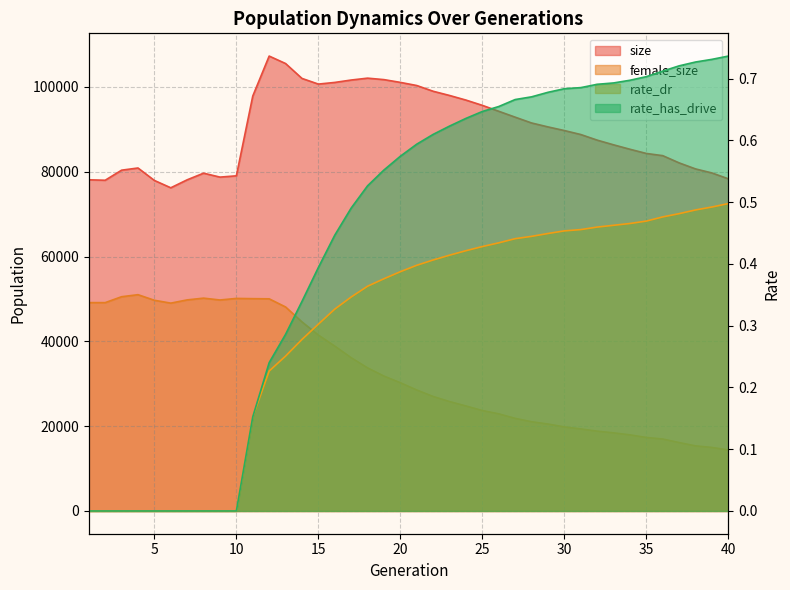

Is the value of rate_has_drive at 28 greater than the value of rate_dr at 3?

Yes